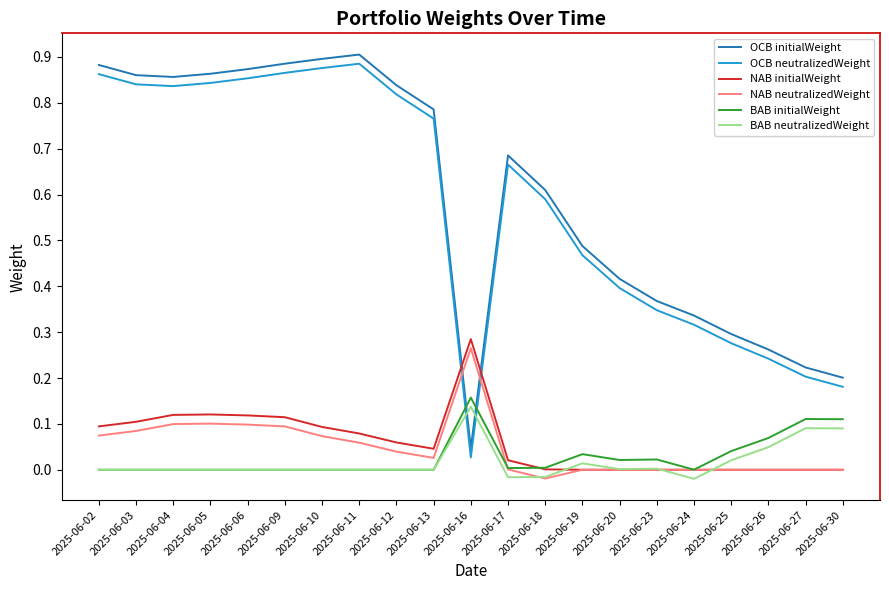

How many lines are shown in the chart?

6